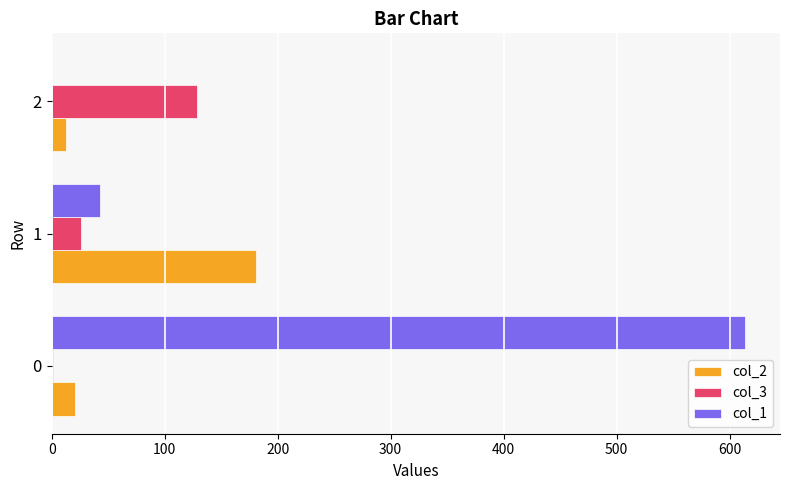

What is the sum of all col_2 values?

215